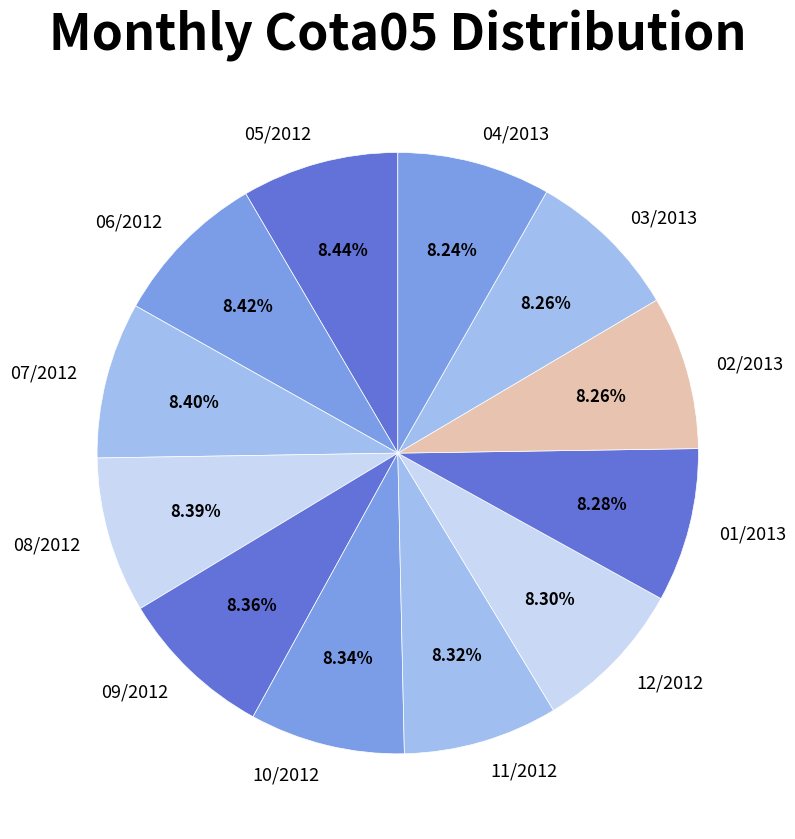

To the nearest percent, what portion does 11/2012 represent?

8%